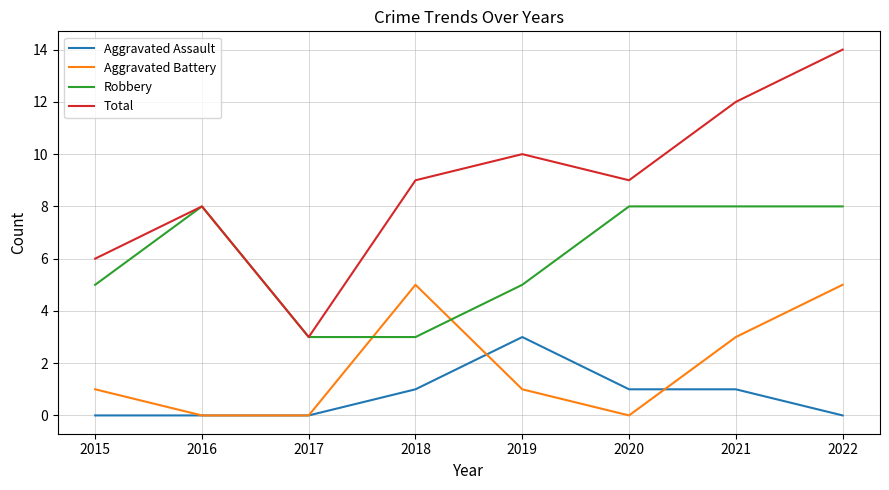

Reading left to right, extract all data points from this chart.

Aggravated Assault: 2015=0	2016=0	2017=0	2018=1	2019=3	2020=1	2021=1	2022=0
Aggravated Battery: 2015=1	2016=0	2017=0	2018=5	2019=1	2020=0	2021=3	2022=5
Robbery: 2015=5	2016=8	2017=3	2018=3	2019=5	2020=8	2021=8	2022=8
Total: 2015=6	2016=8	2017=3	2018=9	2019=10	2020=9	2021=12	2022=14